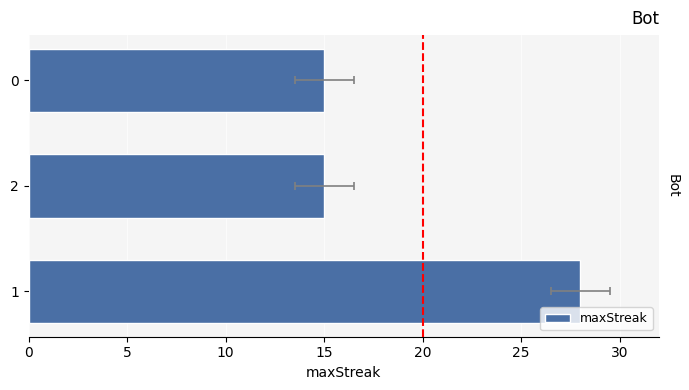

Is it true that the value at 0 is 27?

False